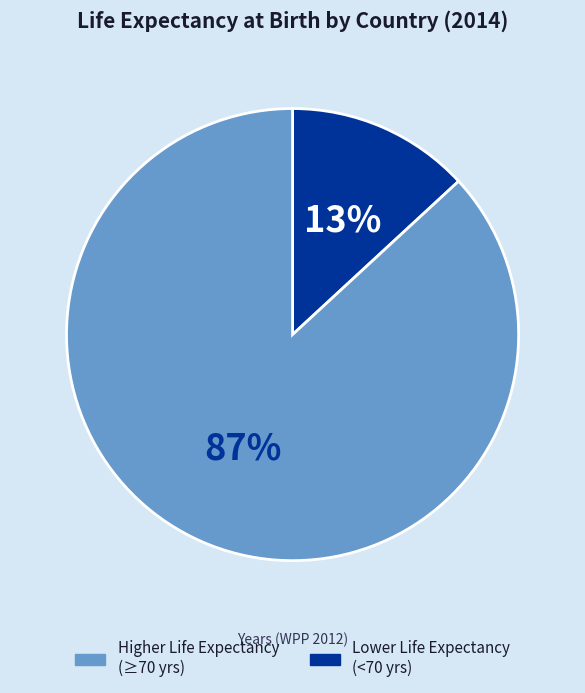

To the nearest percent, what is the difference between the largest and smallest slice percentages?

74%